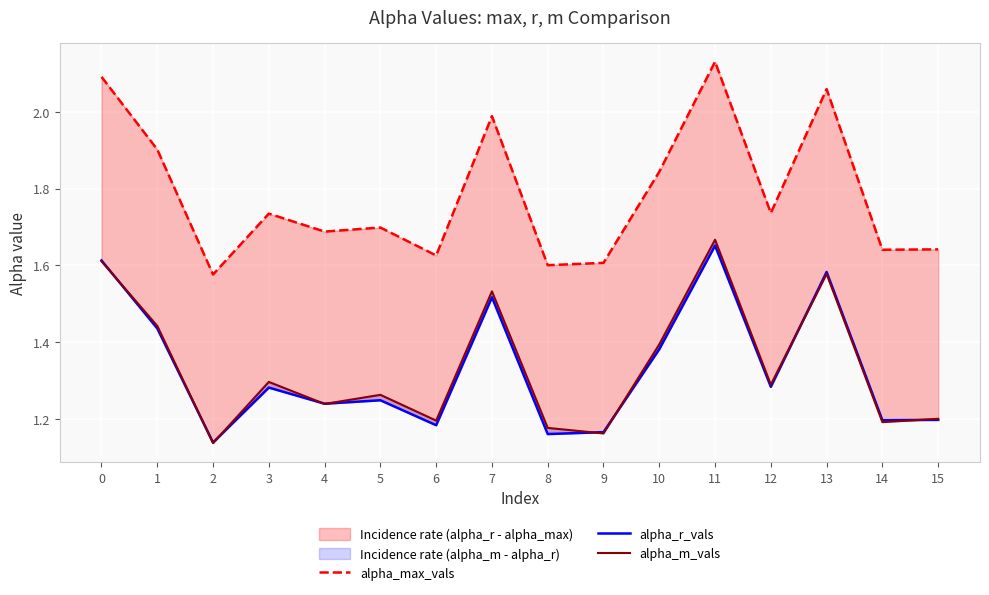

What is the average value of the alpha_m_vals series?

1.3